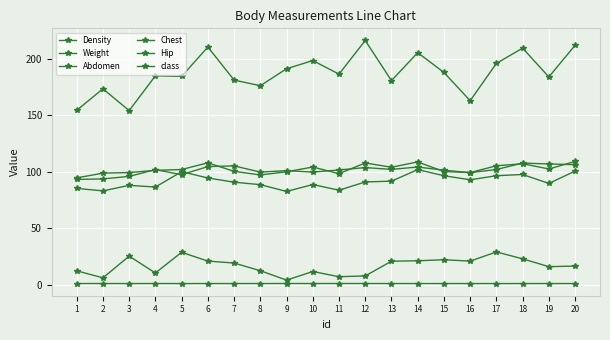

What value does the Abdomen series have at 4?

86.4